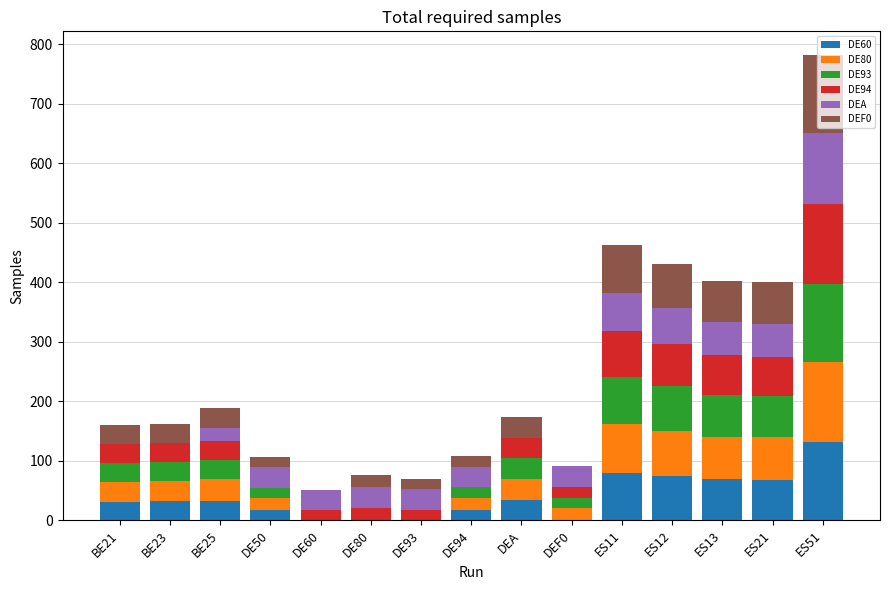

What is the total value across all series at BE21?

160.5